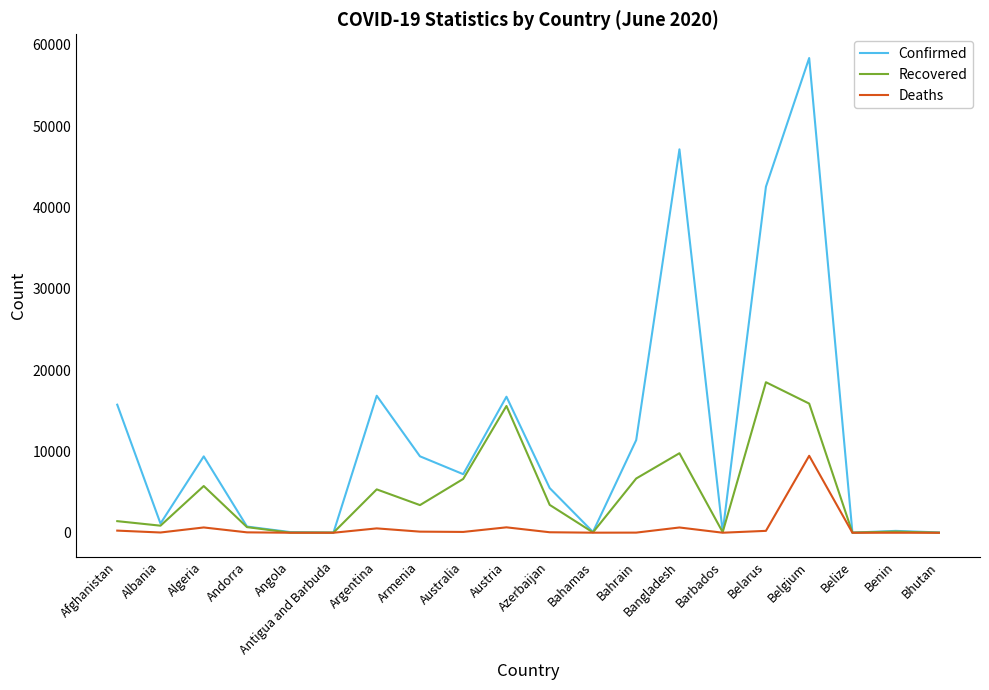

List the series in order of their peak value, lowest first.

Deaths, Recovered, Confirmed